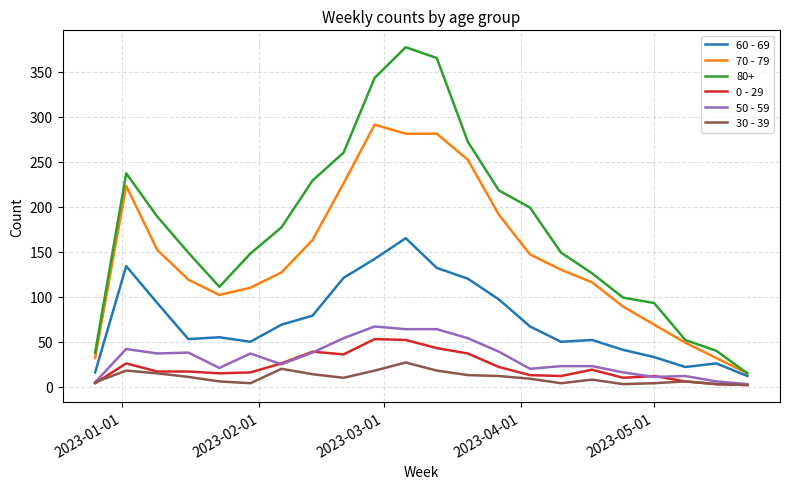

What is the maximum value shown in the chart?

377